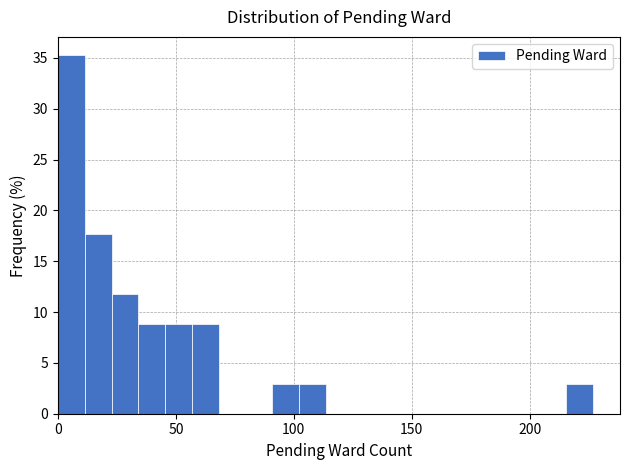

Read against the x-axis, roughly where is the centre of the tallest bar?

5